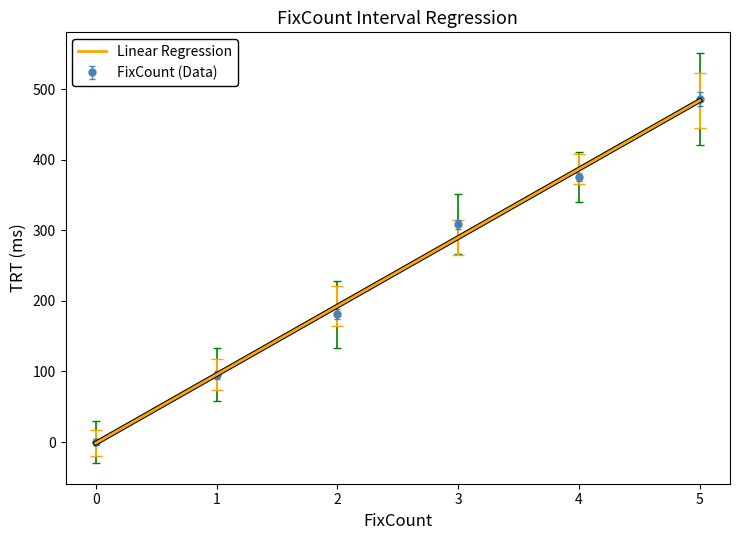

The value of Linear Regression at 3 is 453.8. True or false?

False